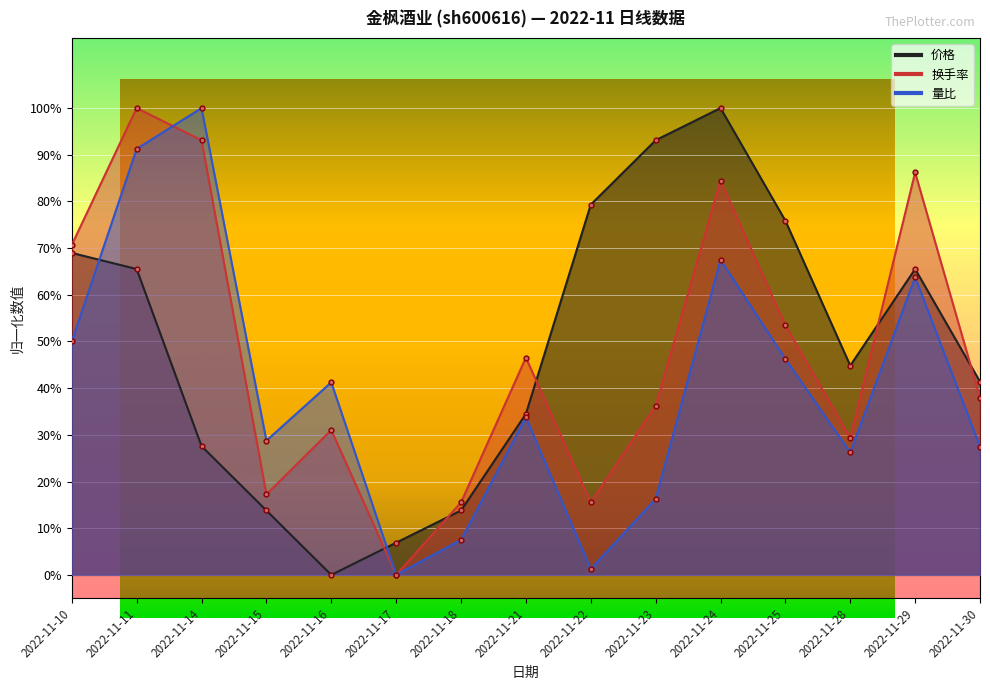

Where do 换手率 and 量比 first cross each other?

2022-11-11 and 2022-11-14